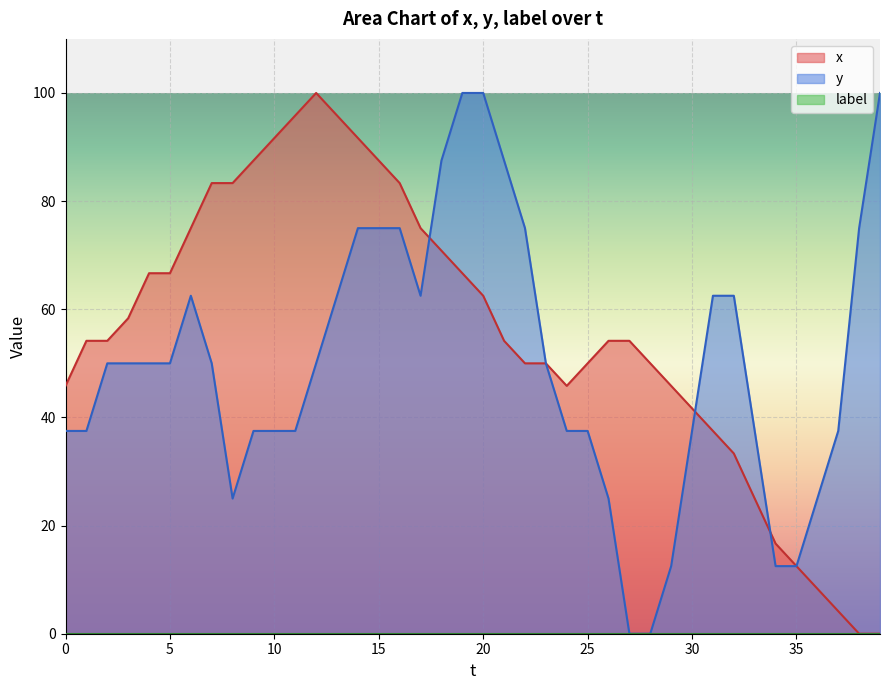

At which category does x reach its first local peak?

12